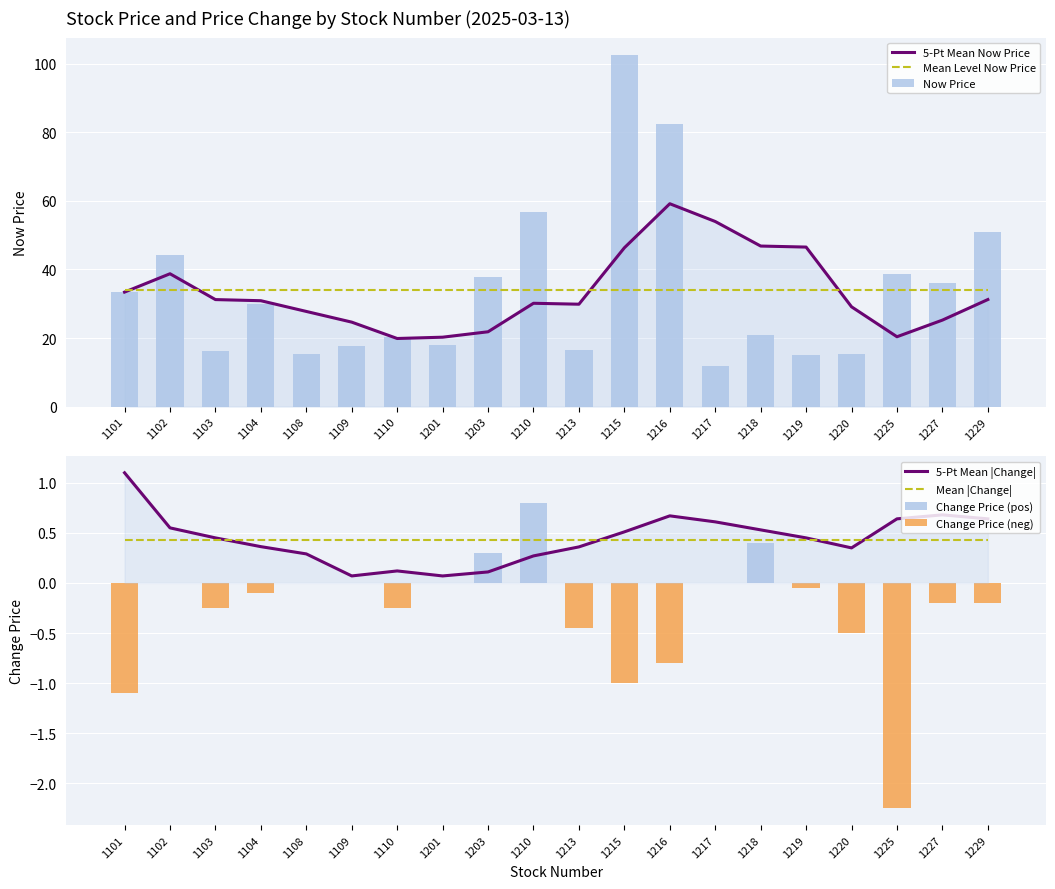

List the labels in order of value, largest first.

1215, 1216, 1210, 1229, 1102, 1225, 1203, 1227, 1101, 1104, 1218, 1110, 1201, 1109, 1213, 1103, 1220, 1108, 1219, 1217